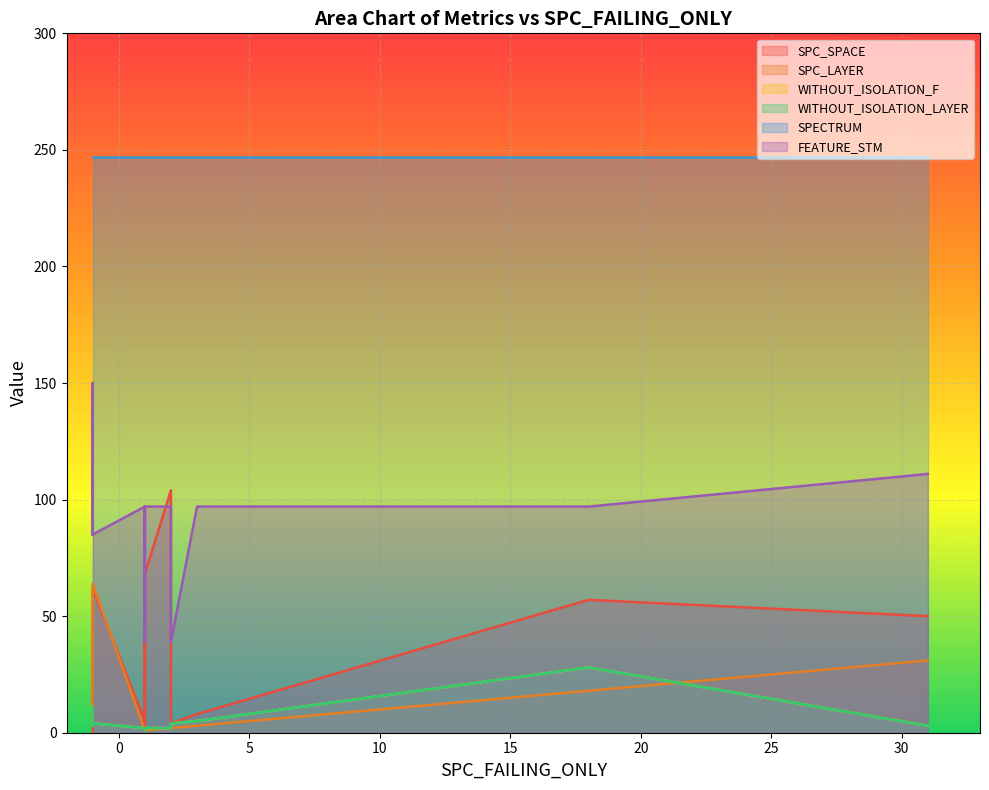

What is the lowest value of the SPECTRUM series?

247